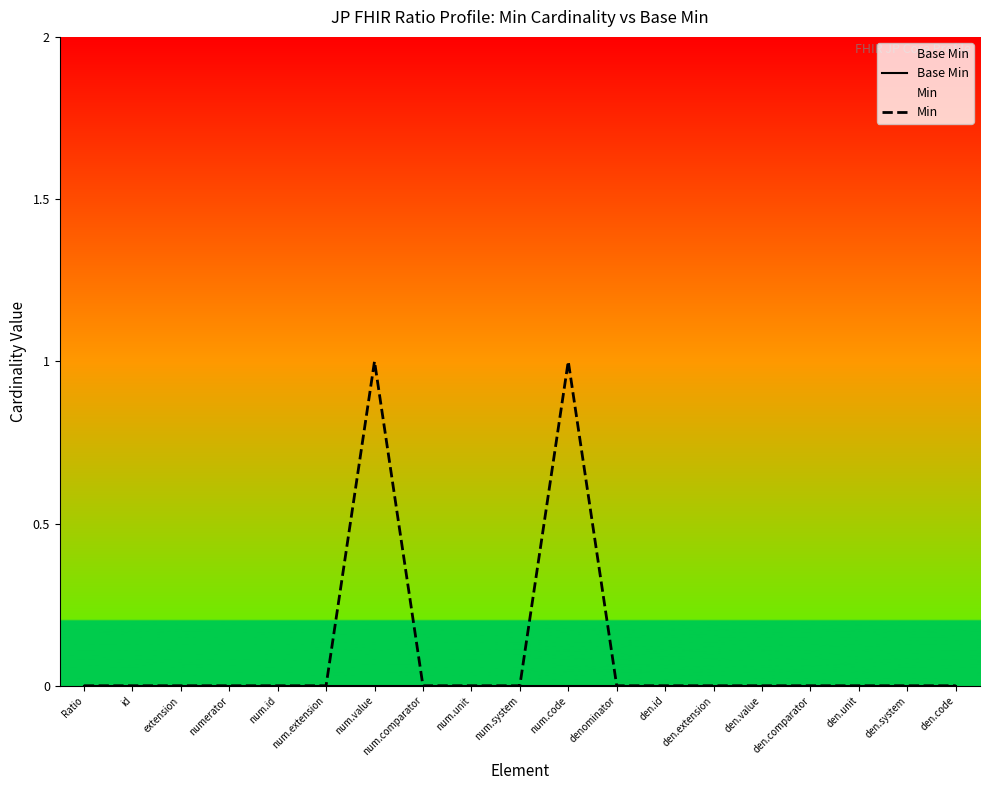

Is it true that Min equals 0 at num.id?

True